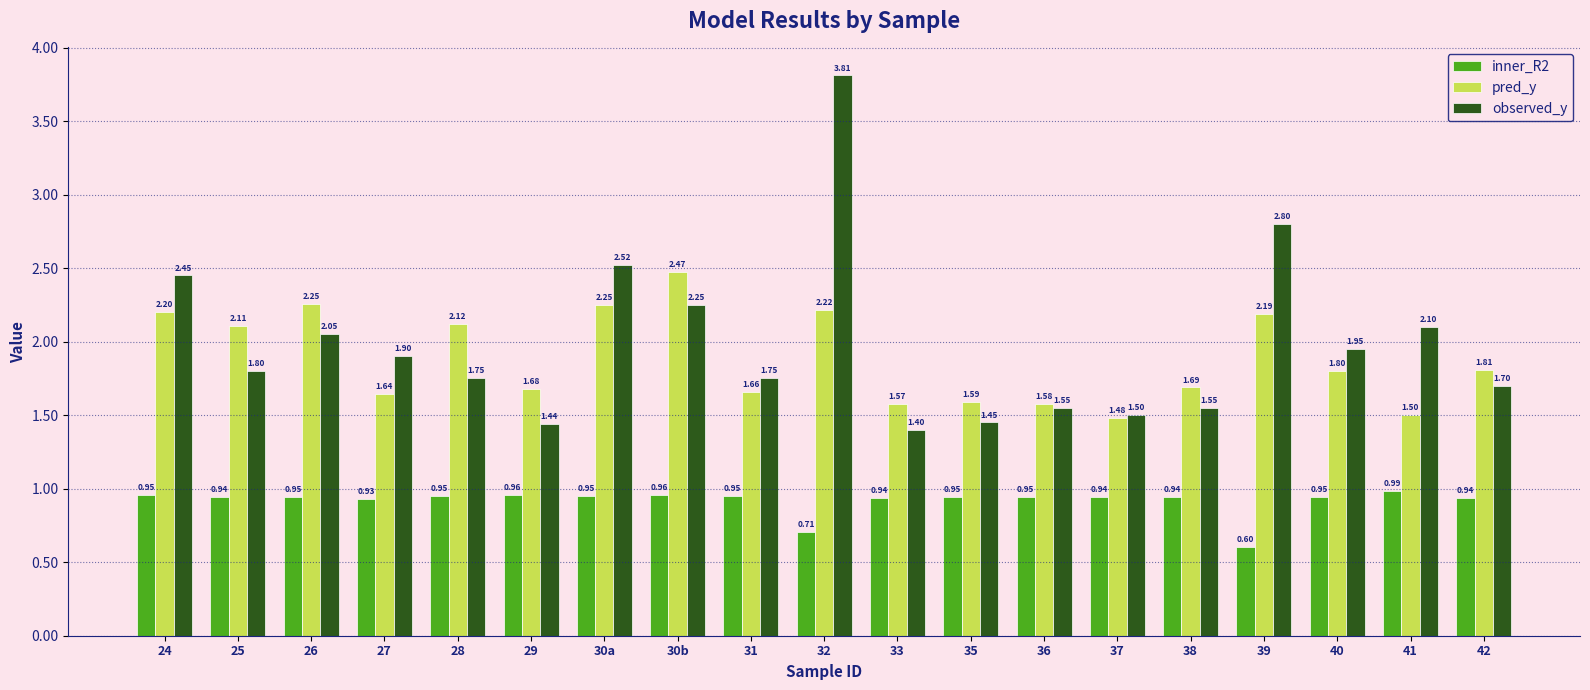

What position from the right is 27?

16